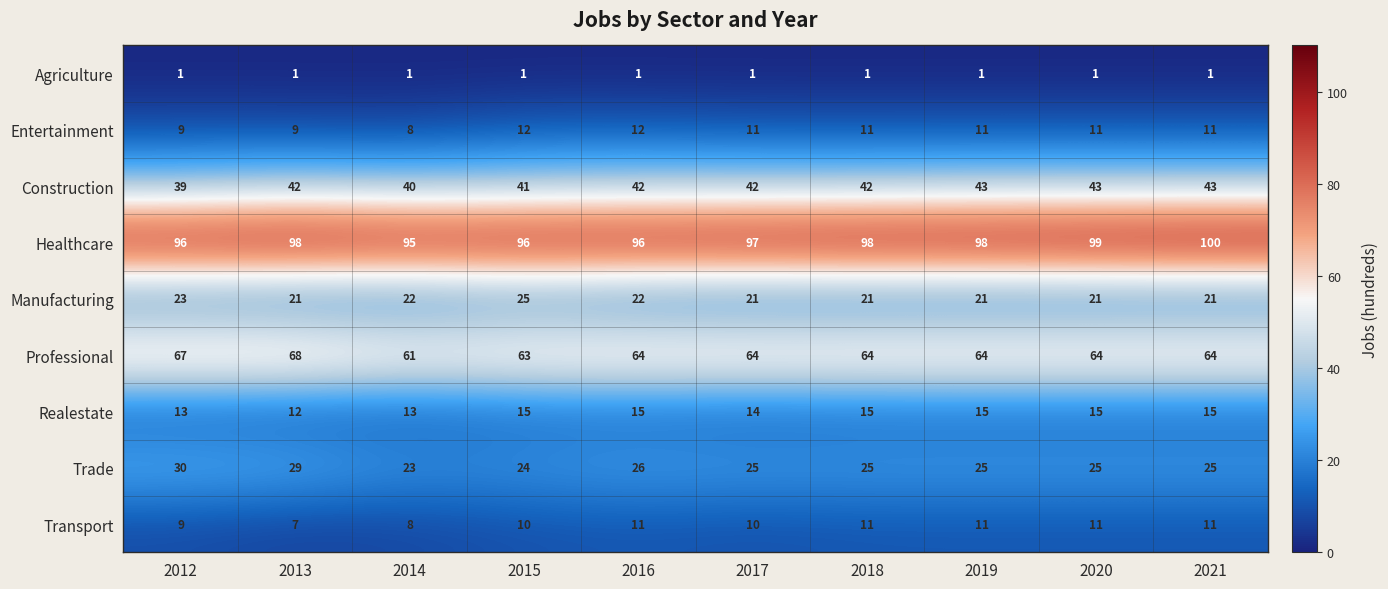

What is the total value across all series at 2018?

288